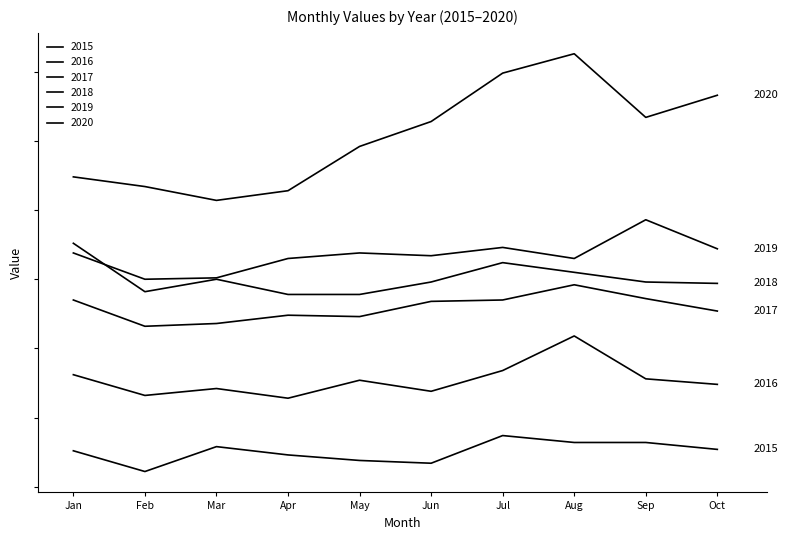

Does the chart display data point markers on the line(s)?

No